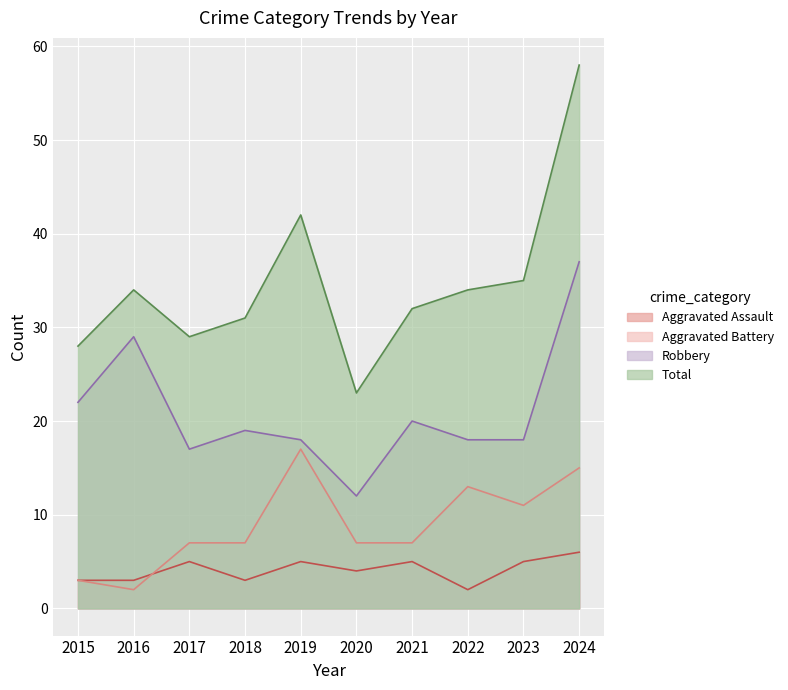

Between 2015 and 2024, which is larger?

2024